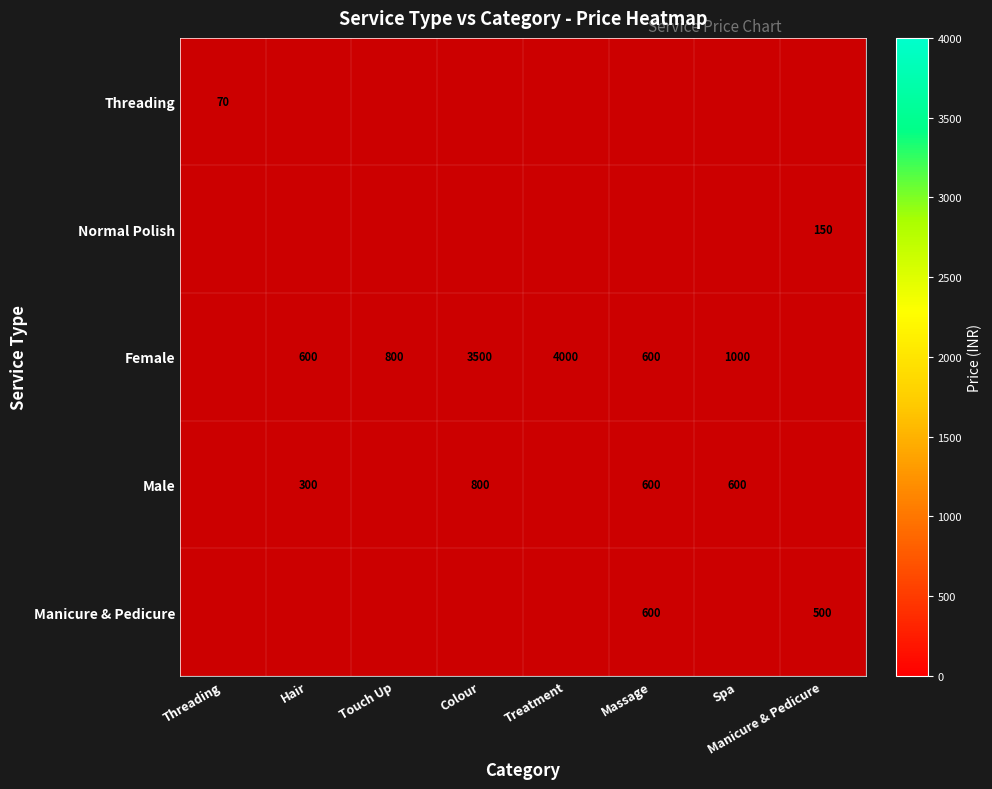

Rank the categories by Threading value from highest to lowest.

Threading, Hair, Touch Up, Colour, Treatment, Massage, Spa, Manicure & Pedicure